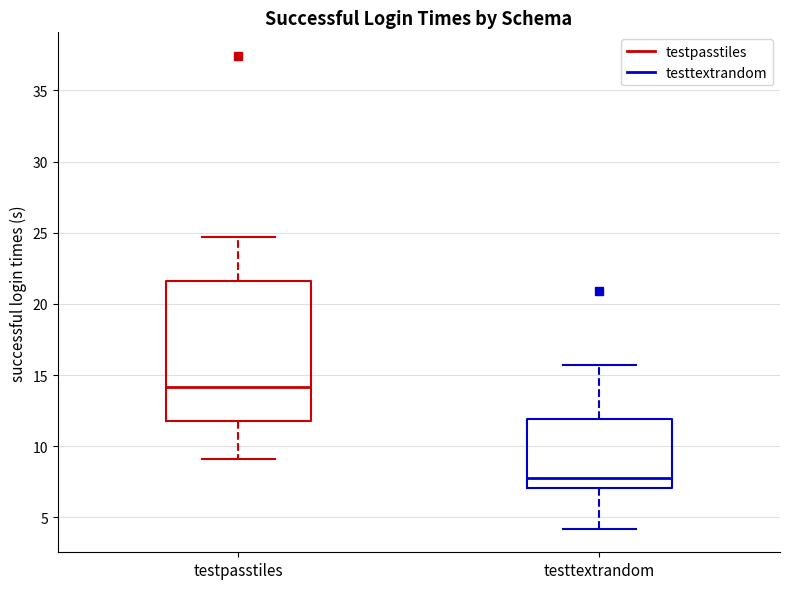

Where is the upper edge of the box for testpasstiles on the y-axis? The values are not printed on the chart, so give them approximately, as read against the axis.

21.5